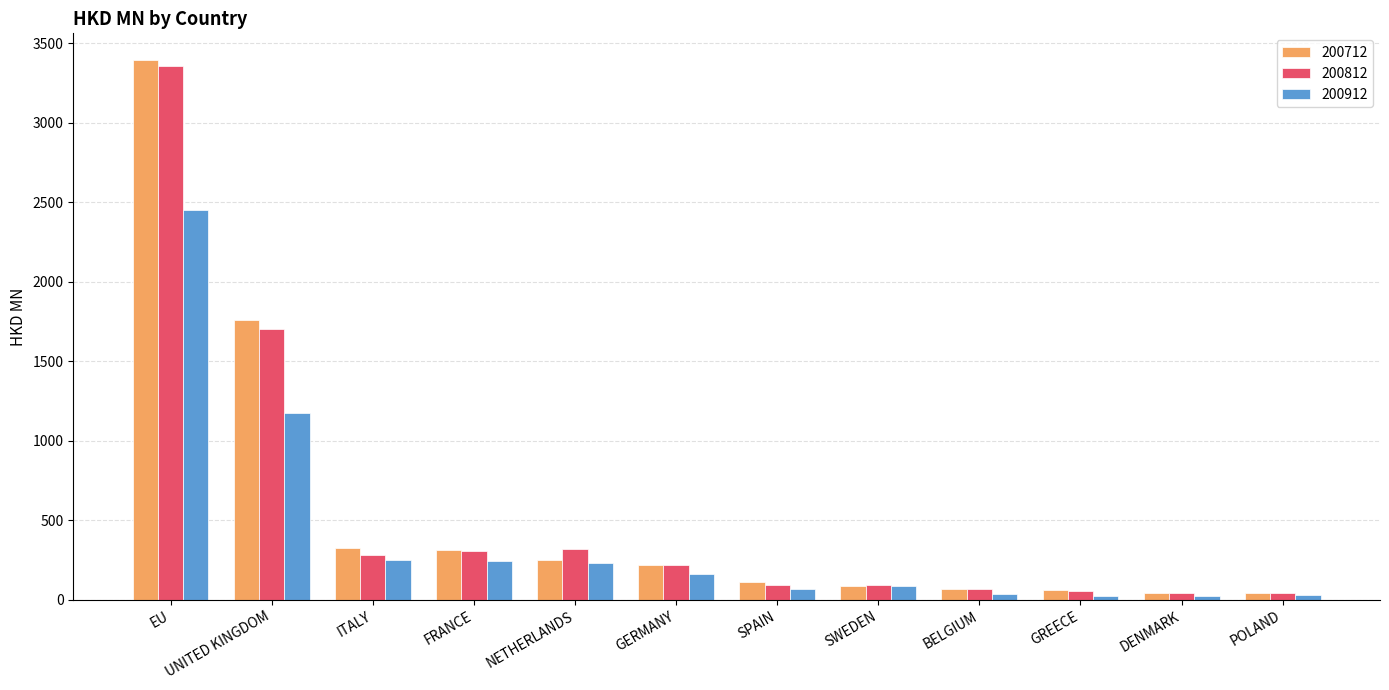

How many values in the 200712 series are below 218?

6